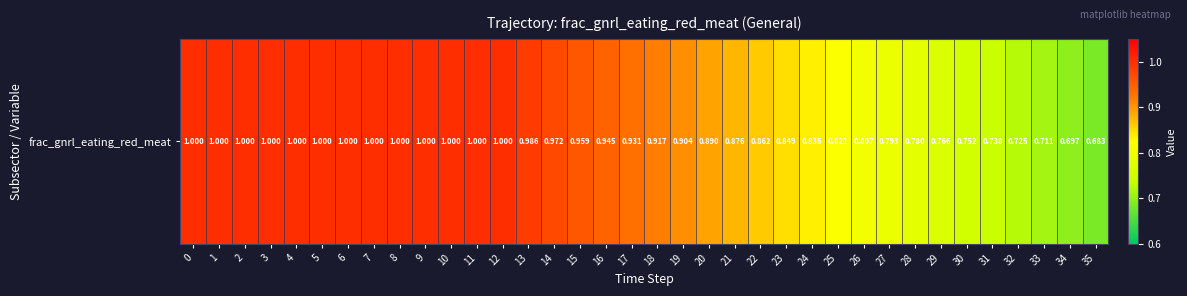

List the labels in order of value, largest first.

0, 1, 2, 3, 4, 5, 6, 7, 8, 9, 10, 11, 12, 13, 14, 15, 16, 17, 18, 19, 20, 21, 22, 23, 24, 25, 26, 27, 28, 29, 30, 31, 32, 33, 34, 35